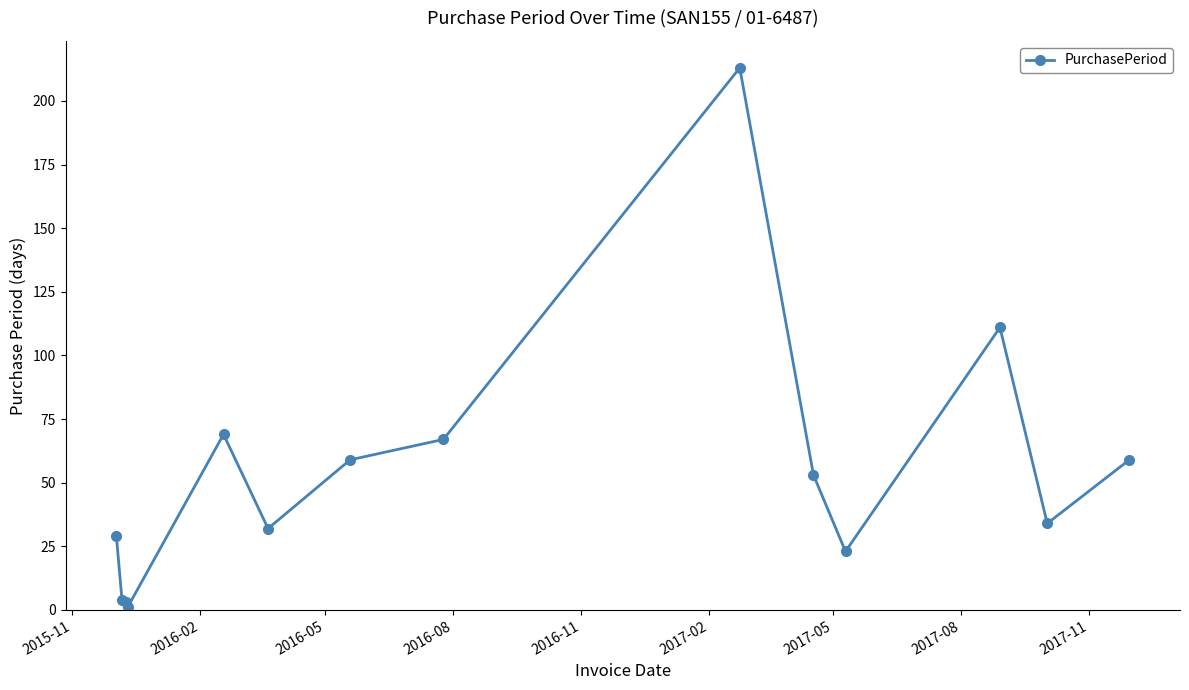

What is the average value?

54